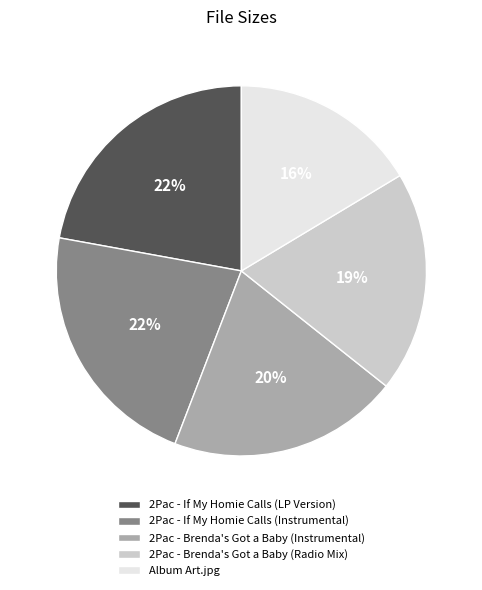

True or false: Album Art.jpg accounts for 29% of the total.

False